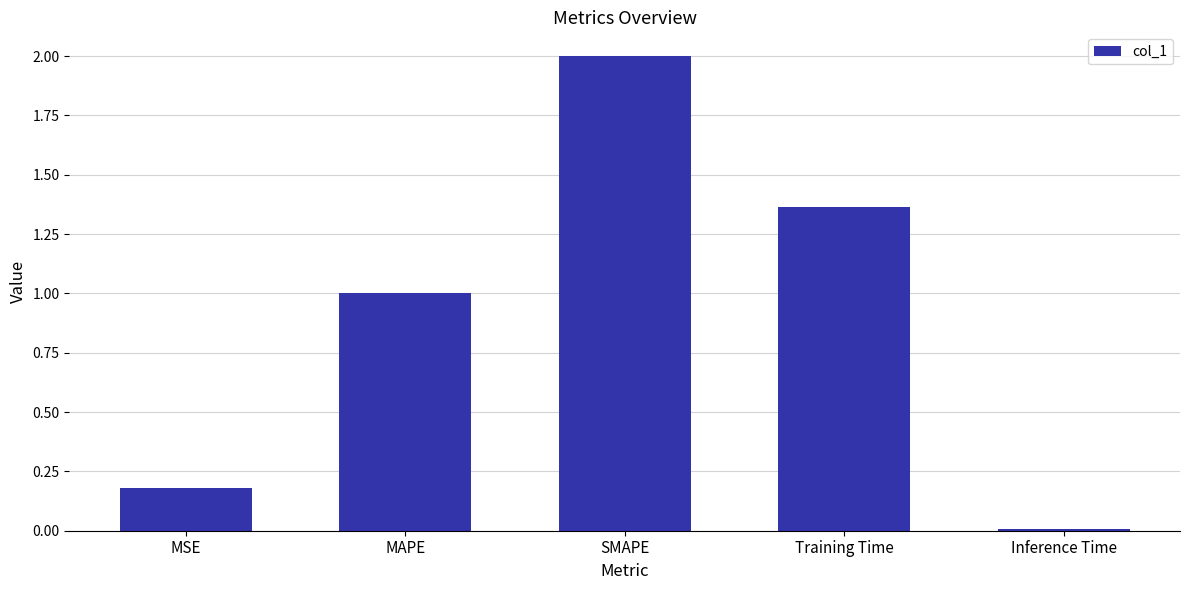

What is the average value?

0.9